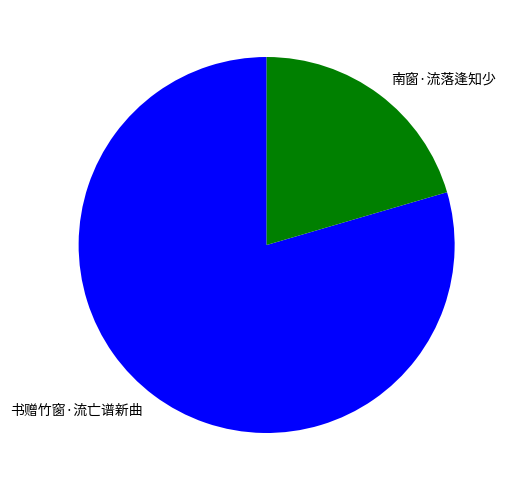

True or false: 南窗·流落逢知少 accounts for 20% of the total.

True